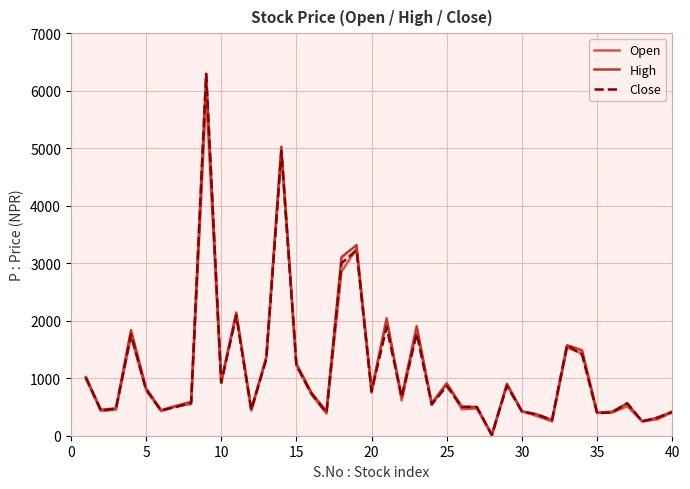

Which series has the largest total across all categories?

High